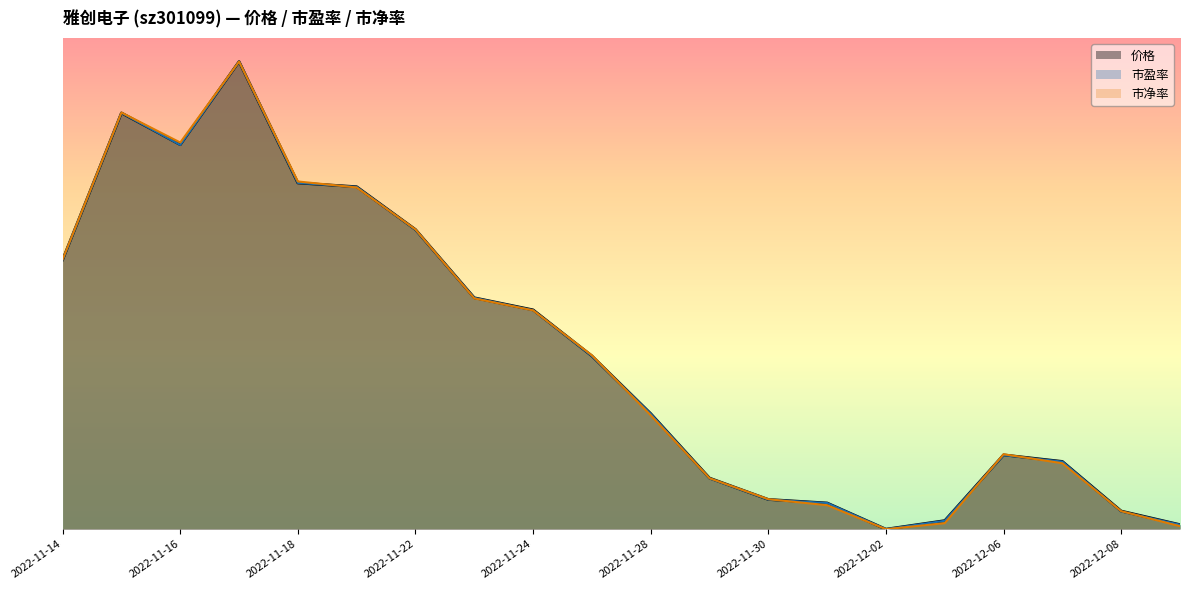

Reading right to left, extract all data points from this chart.

价格: 0.0	0.0	0.1	0.2	0.0	0.0	0.1	0.1	0.1	0.2	0.4	0.5	0.5	0.6	0.7	0.7	1.0	0.8	0.9	0.6
市盈率: 0.0	0.0	0.1	0.2	0.0	0.0	0.1	0.1	0.1	0.2	0.4	0.5	0.5	0.6	0.7	0.7	1.0	0.8	0.9	0.6
市净率: 0.0	0.0	0.1	0.2	0.0	0.0	0.1	0.1	0.1	0.2	0.4	0.5	0.5	0.6	0.7	0.7	1.0	0.8	0.9	0.6